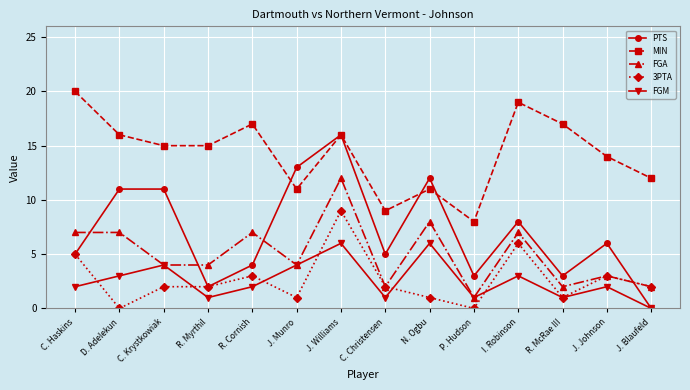

True or false: PTS and FGA intersect in this chart.

True